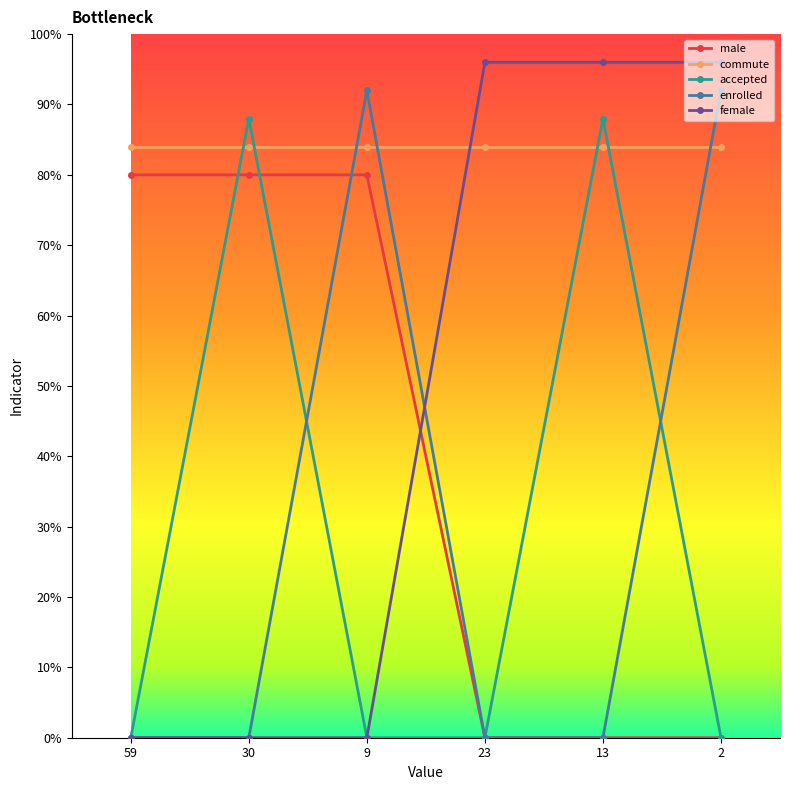

What position from the right is 9?

4